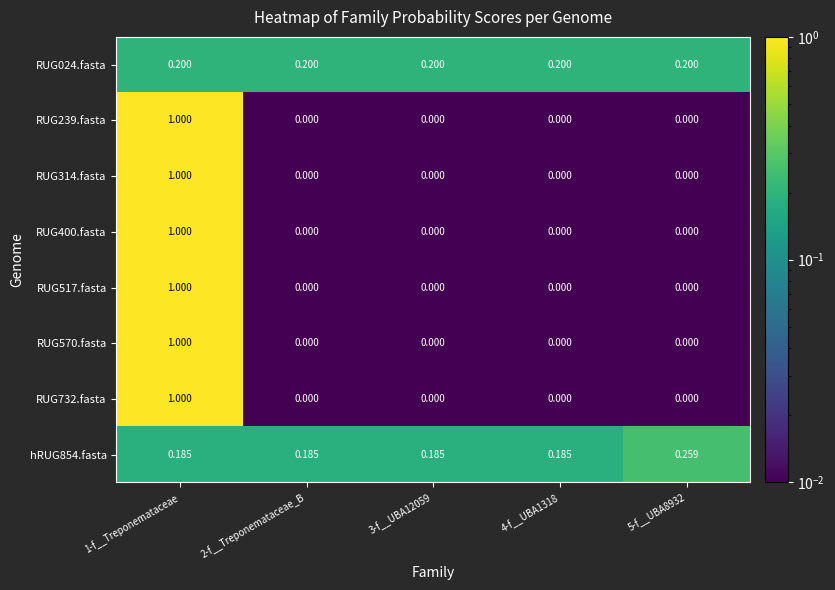

Is the value of RUG024.fasta at 4-f__UBA1318 greater than the value of RUG732.fasta at 3-f__UBA12059?

Yes